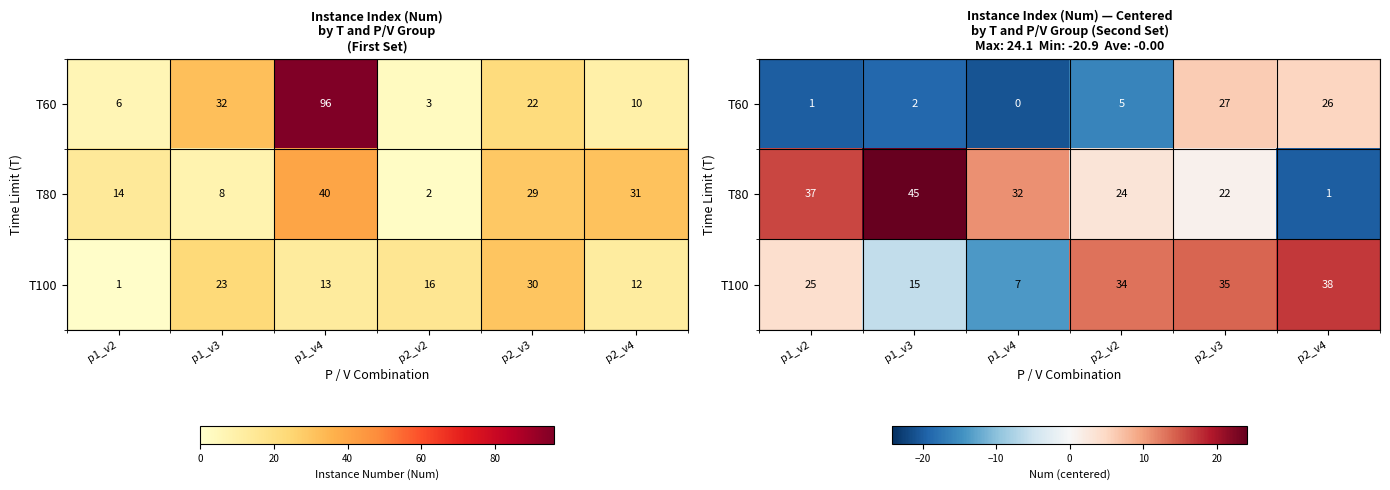

What is the sum of all T100 values?

28.7